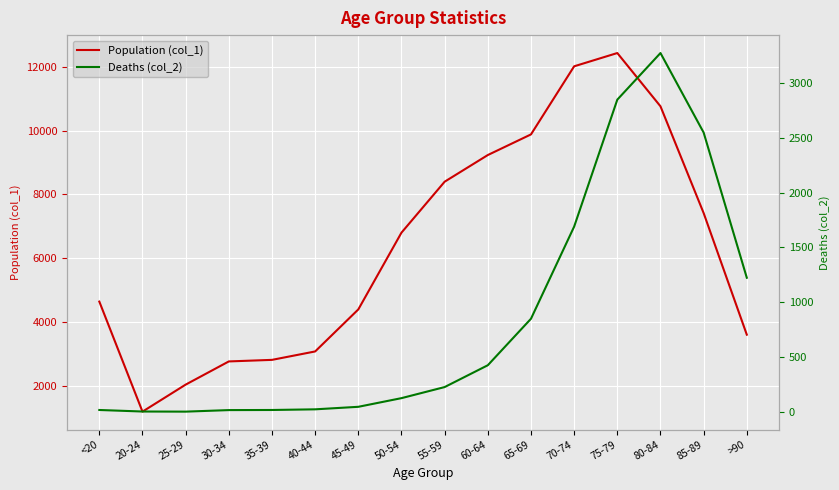

Between >90 and 85-89, which is larger?

85-89